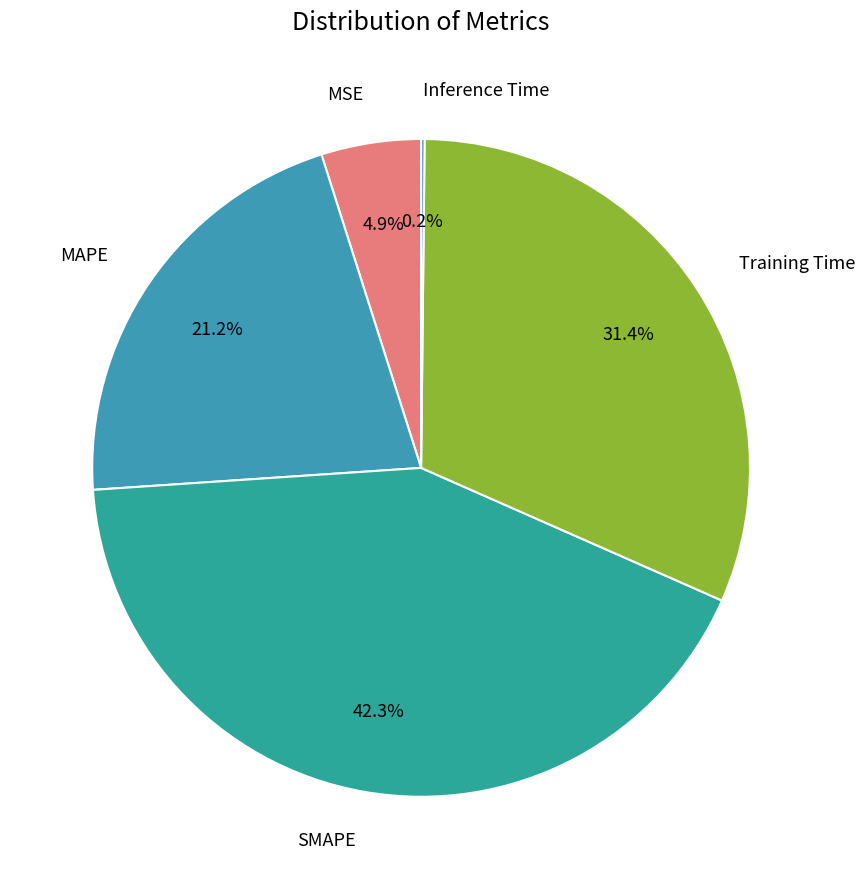

Is there any slice that represents more than half of the pie?

No